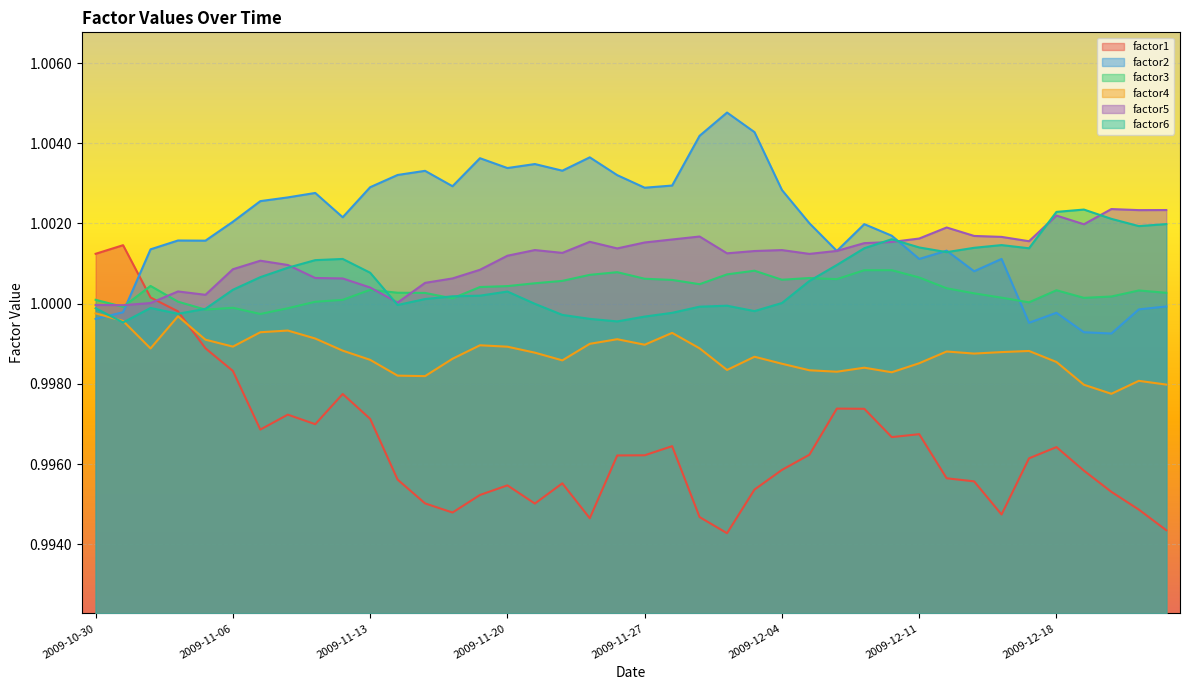

What is the label of the 34th point from the left?

2009-12-16